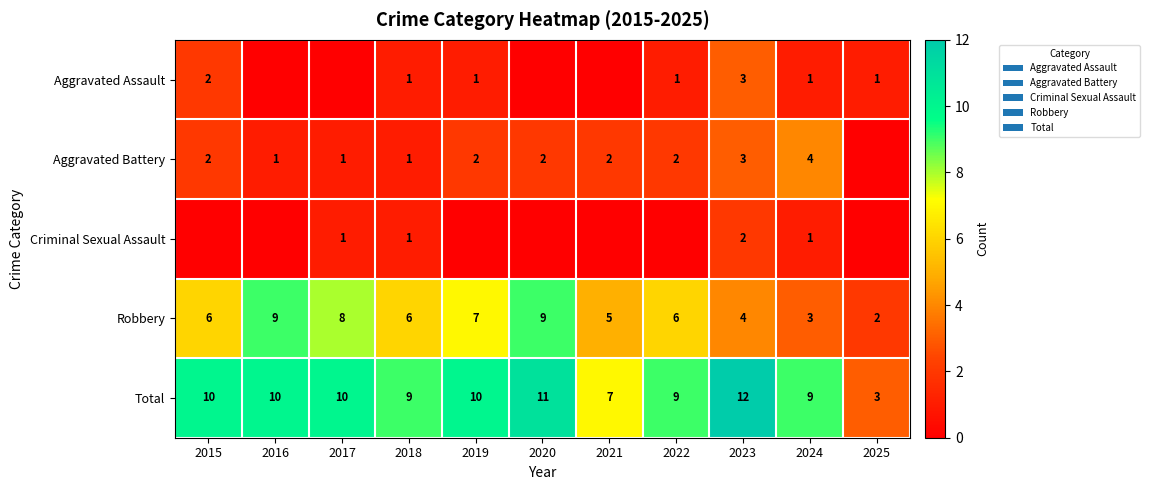

How many series are shown in this chart?

5